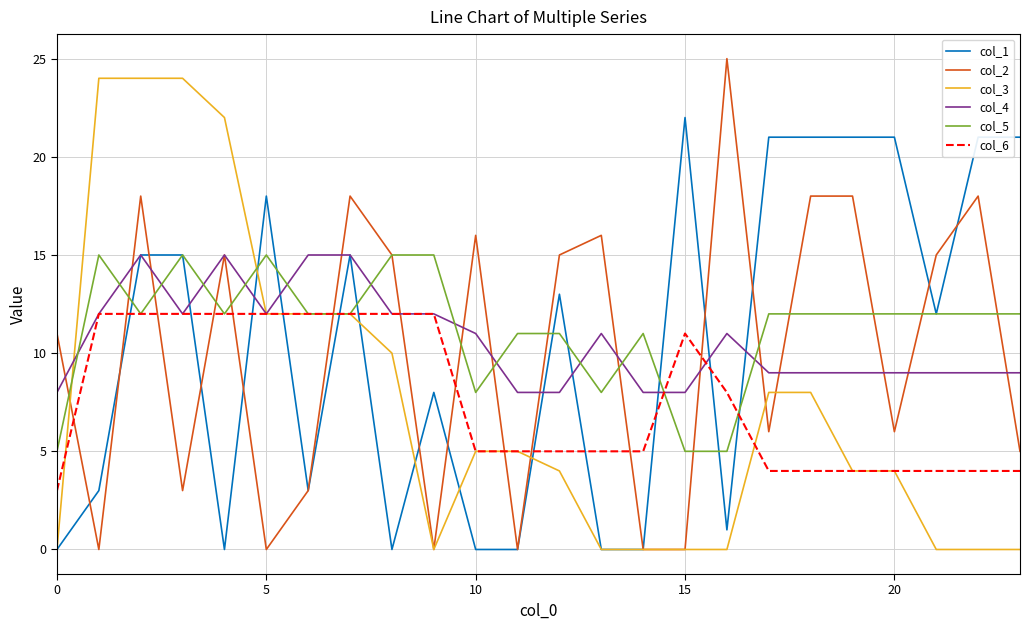

True or false: col_2 and col_6 cross at least once.

True